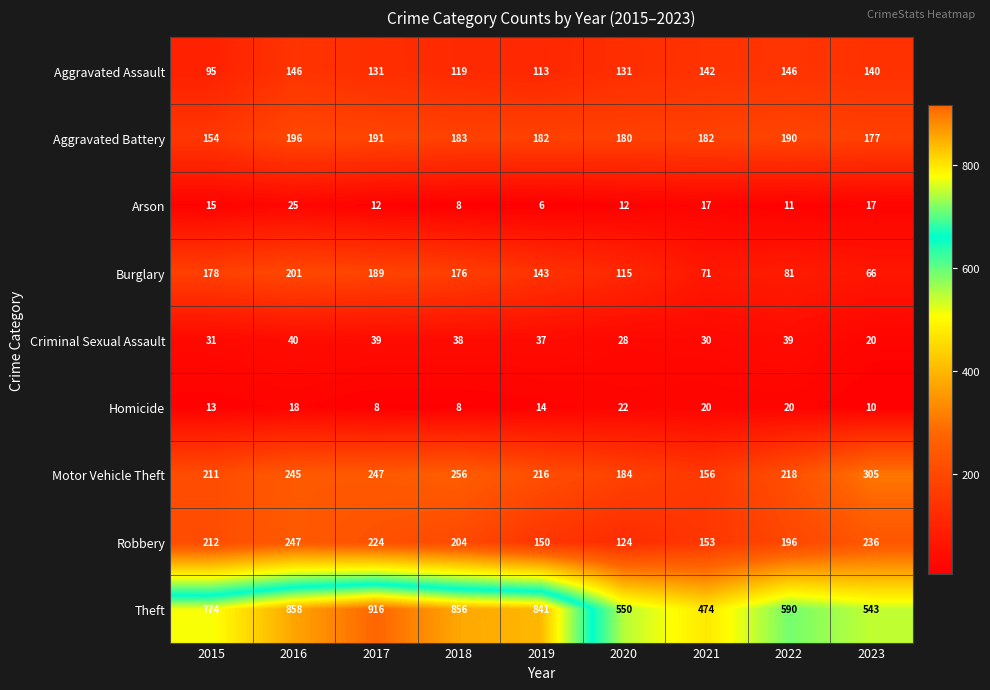

Which series has the largest range (max minus min)?

Theft